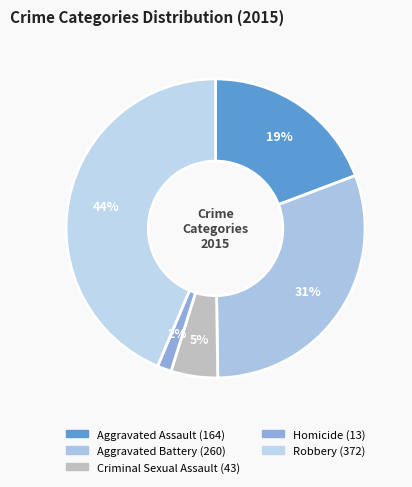

Does Aggravated Battery represent more than half of the total?

No